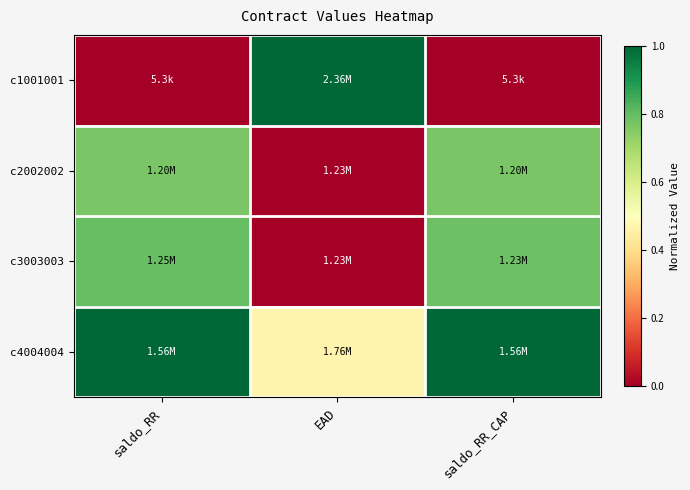

How many data points does each series have?

3